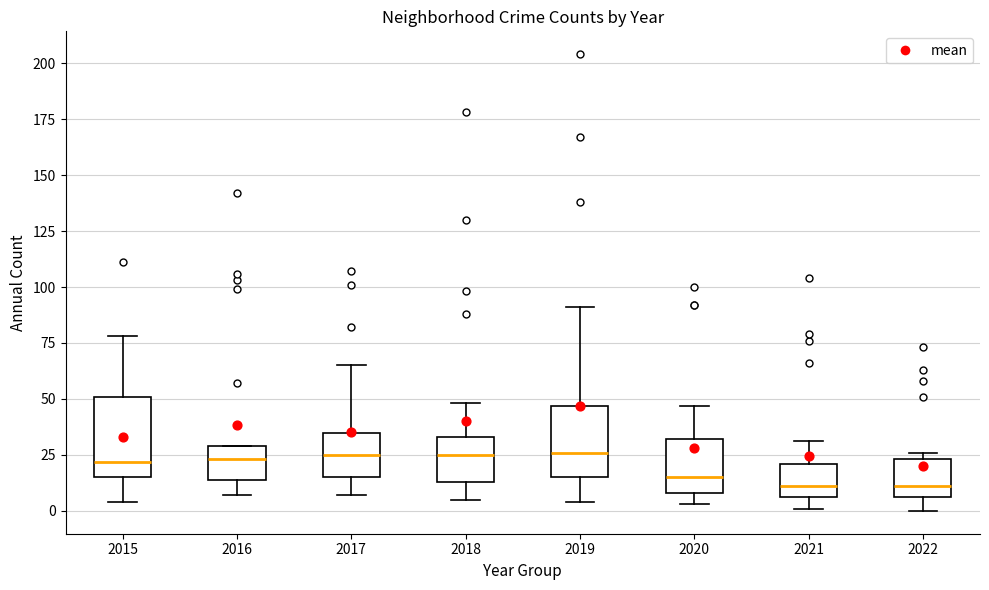

Where does the lower whisker of the box at x = 2017 end on the y-axis? The values are not printed on the chart, so give them approximately, as read against the axis.

5